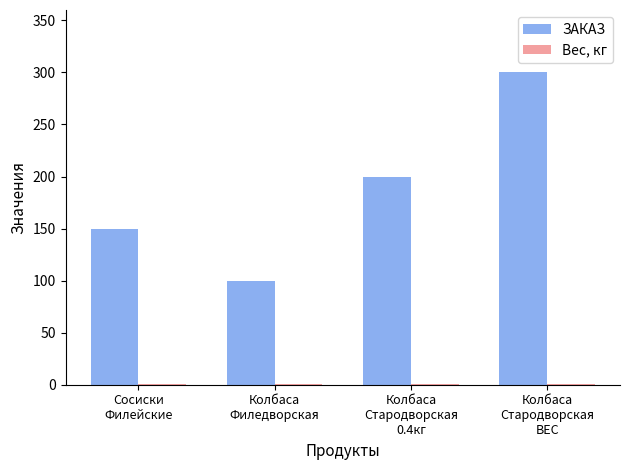

Which series has the largest total across all categories?

ЗАКАЗ